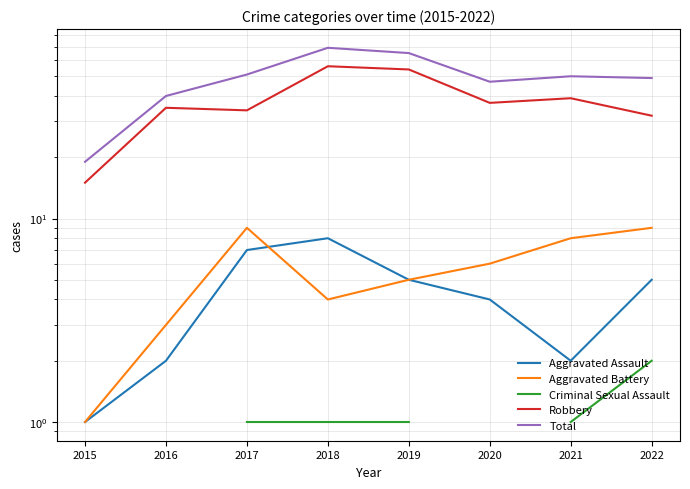

What is the value of the Aggravated Battery point at the 1st from the left?

1.0